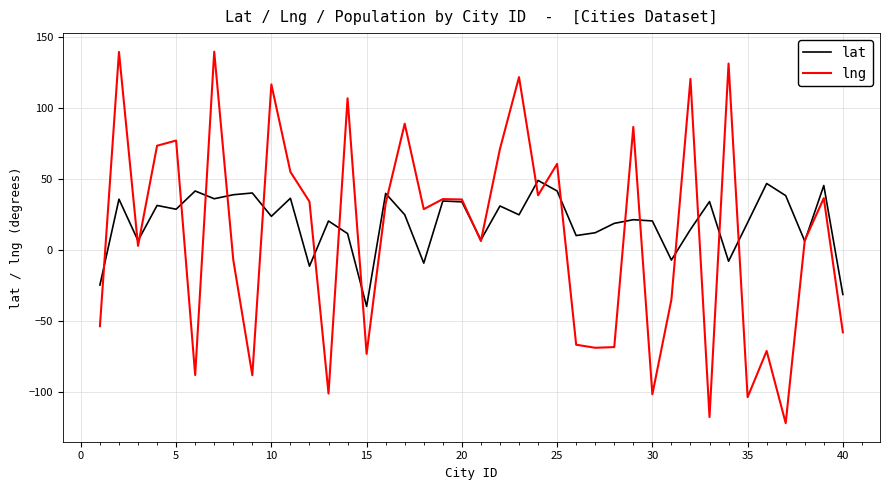

Which series has the widest spread of values?

lng